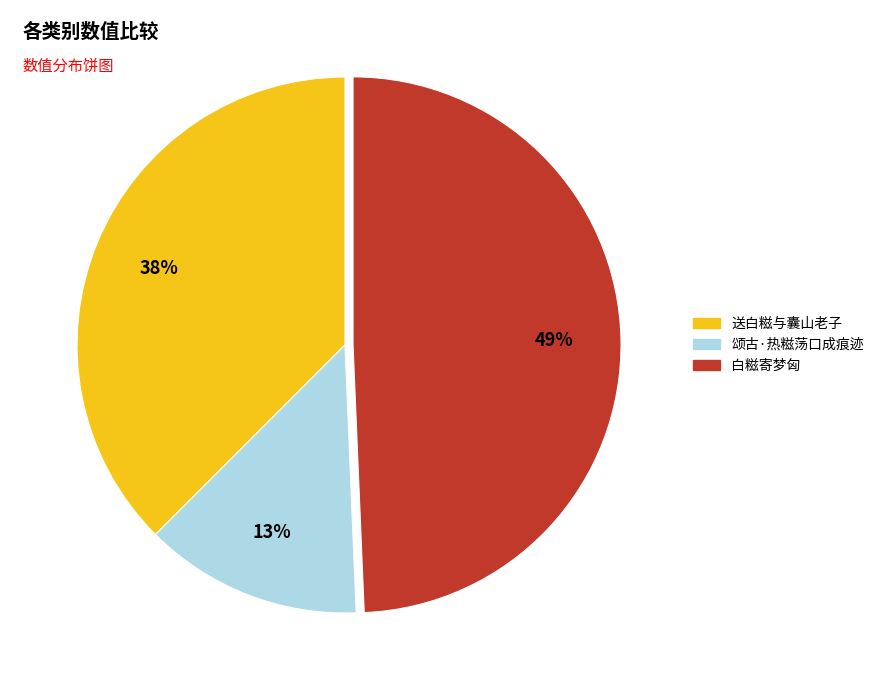

How many slices are in this pie chart?

3